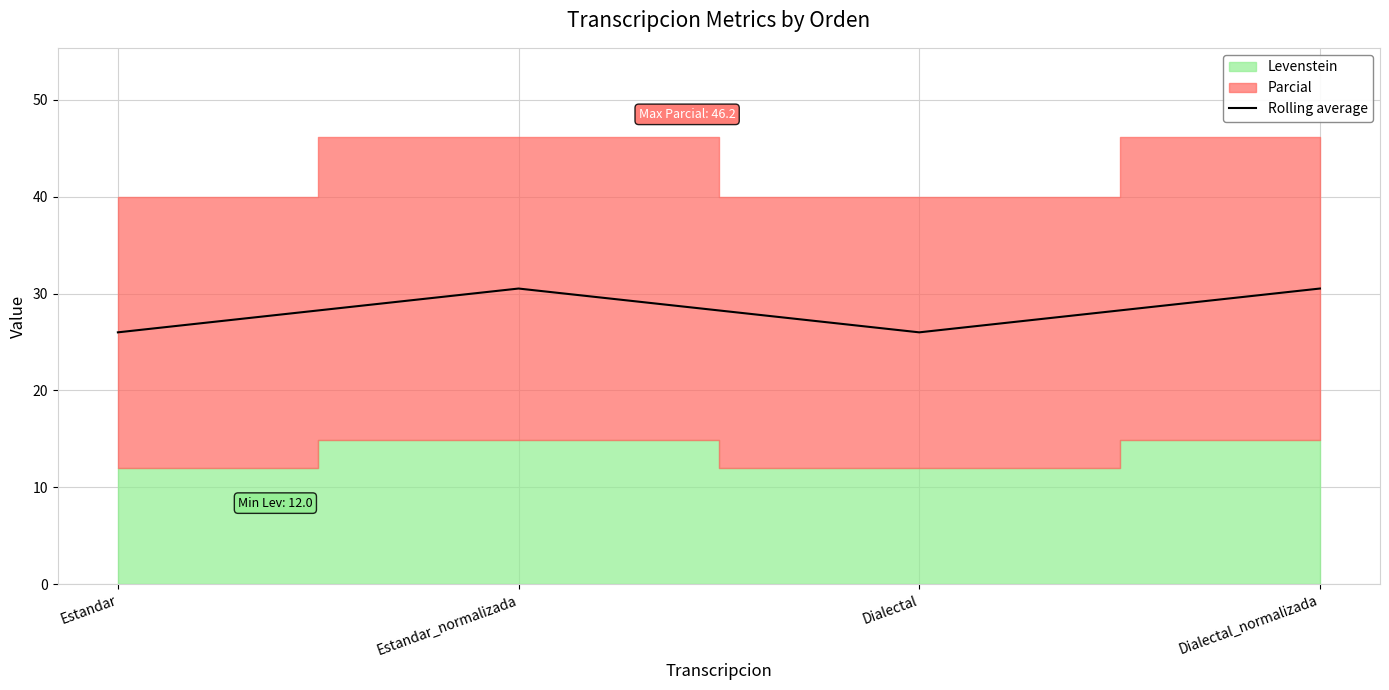

Reading left to right, what are all the values shown in this chart?

26.0	30.5	26.0	30.5